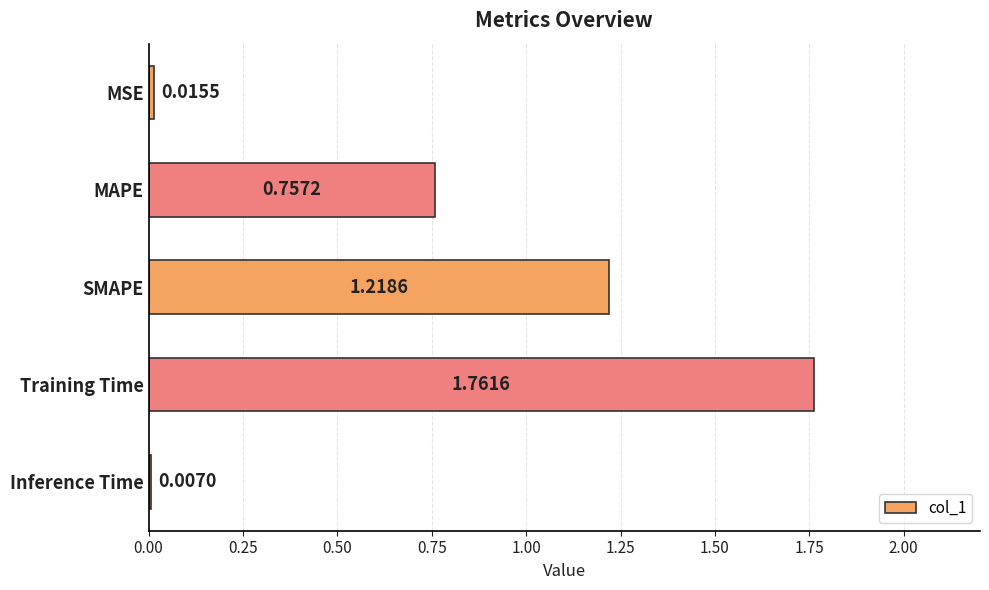

What is the label of the 2nd bar from the bottom?

Training Time